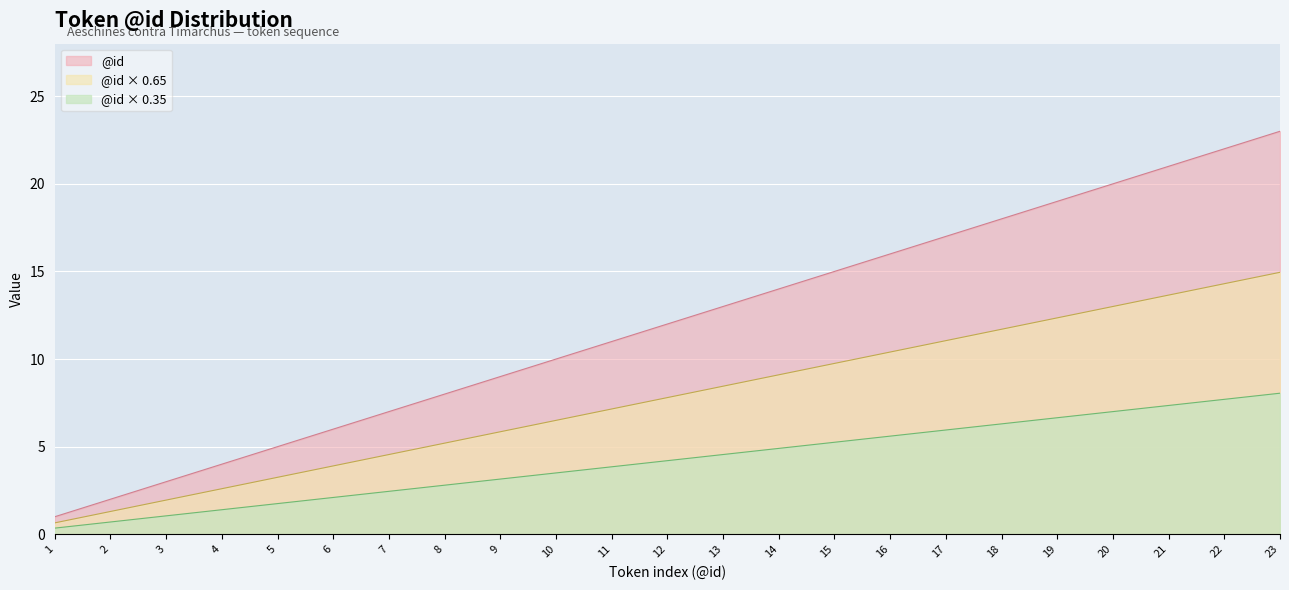

Count the number of data series in this chart.

3